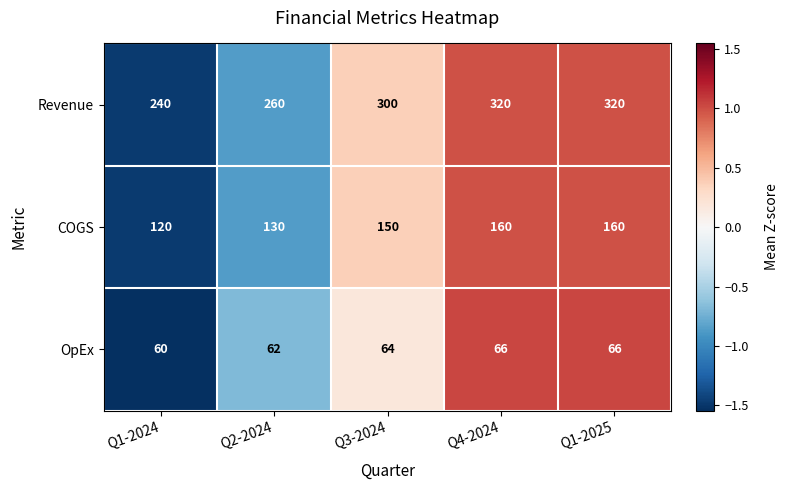

Where is COGS nearest to the value 140?

Q2-2024